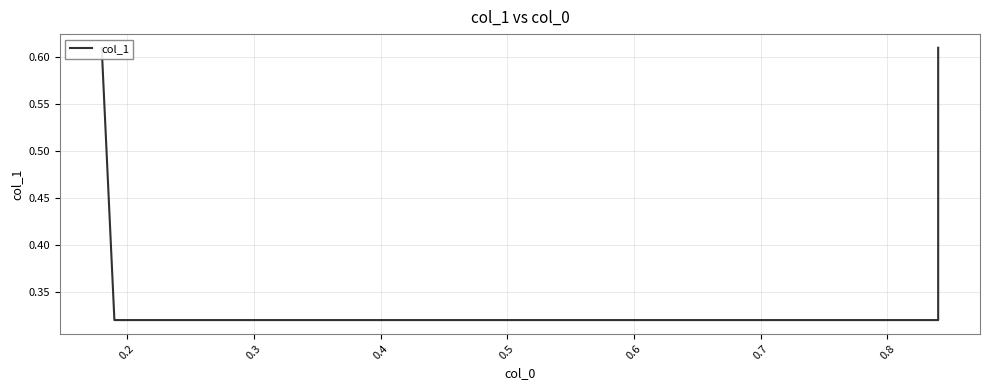

What is the smallest value displayed?

0.3